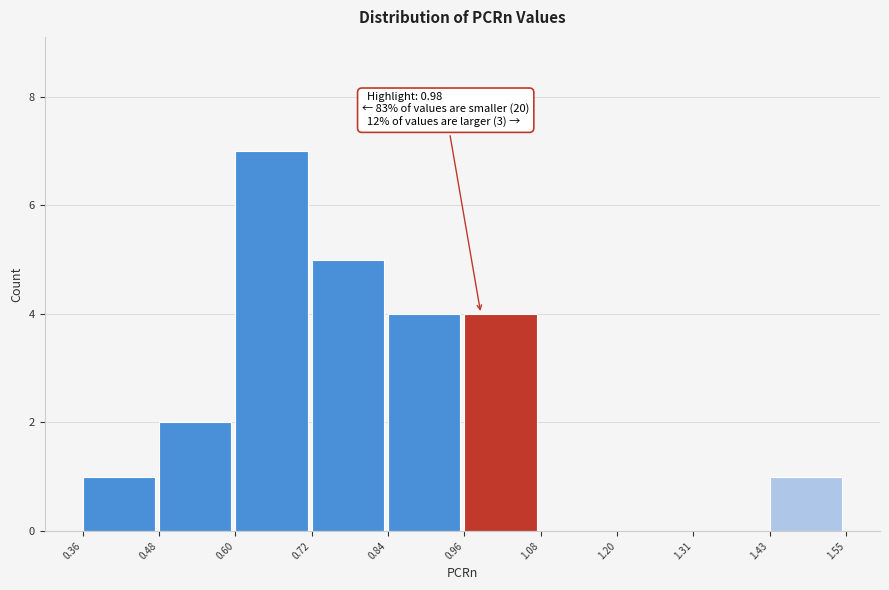

Which range on the x-axis has the tallest bar?

0.60 to 0.72